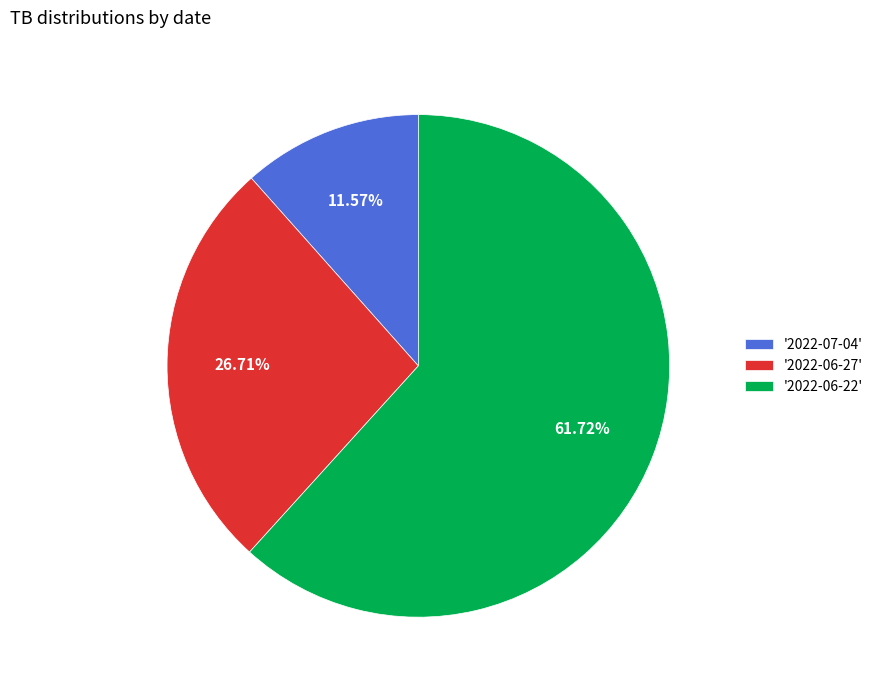

Between '2022-06-27' and '2022-07-04', which is larger?

'2022-06-27'